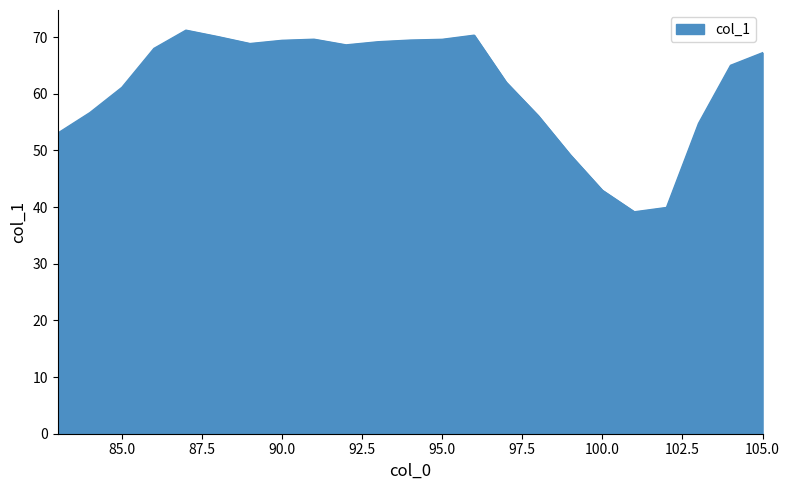

What is the minimum value shown in the chart?

39.2